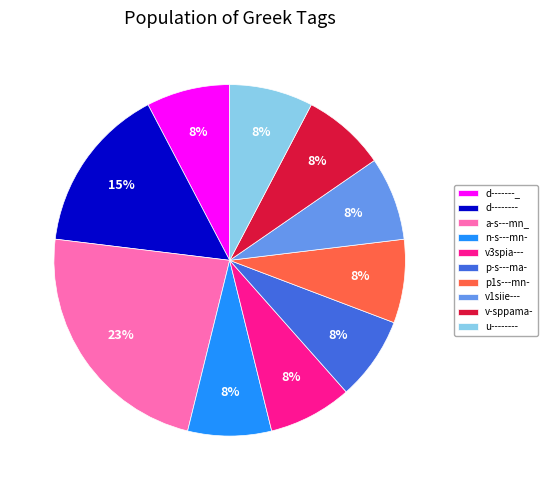

Count the number of slices in the pie.

10